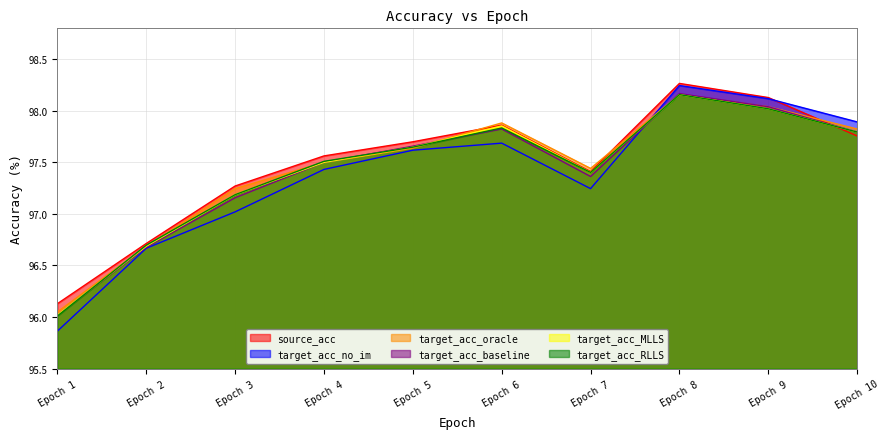

What is the smallest value displayed?

95.9